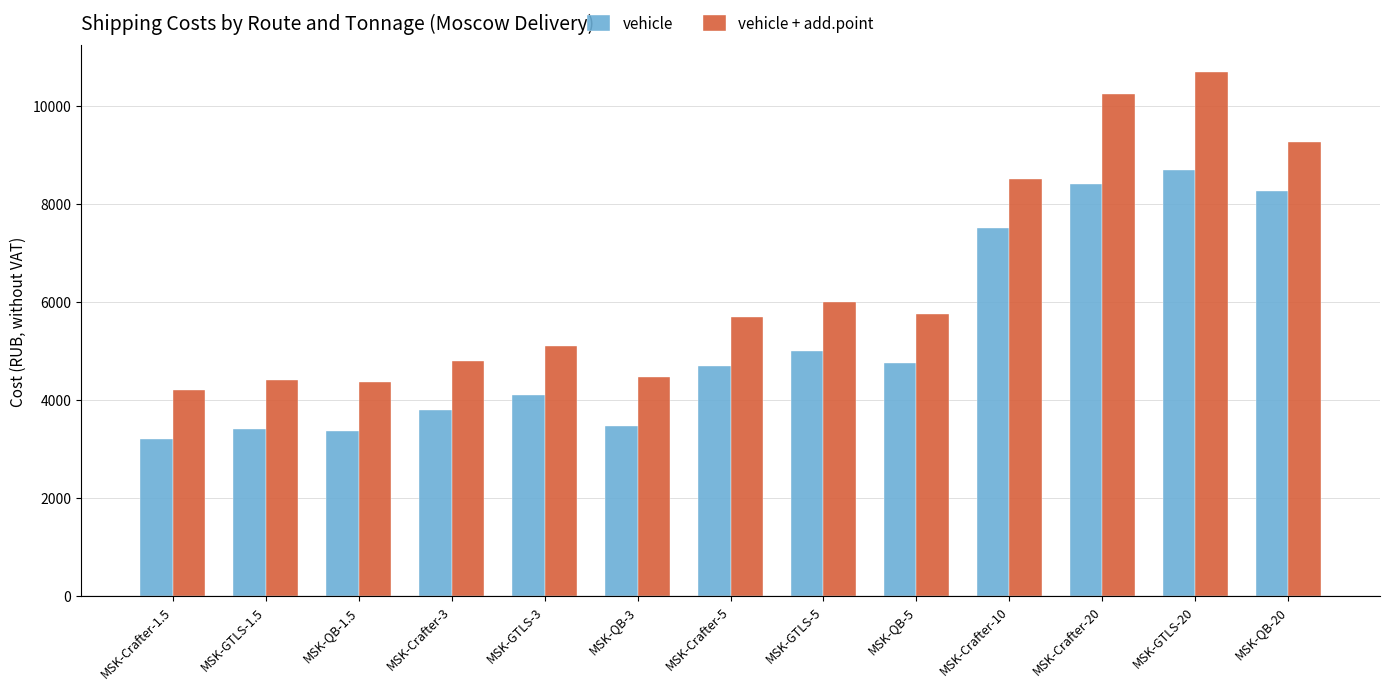

What are all the series names shown in the legend?

vehicle, vehicle + add.point